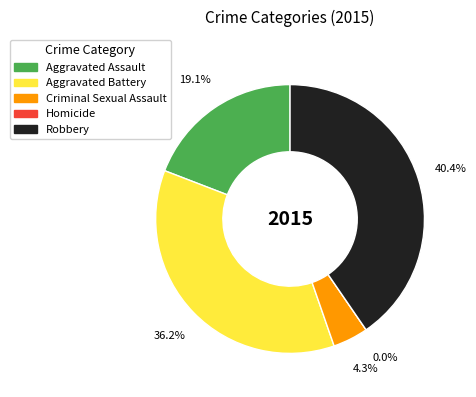

Rank the categories by value from lowest to highest.

Homicide, Criminal Sexual Assault, Aggravated Assault, Aggravated Battery, Robbery